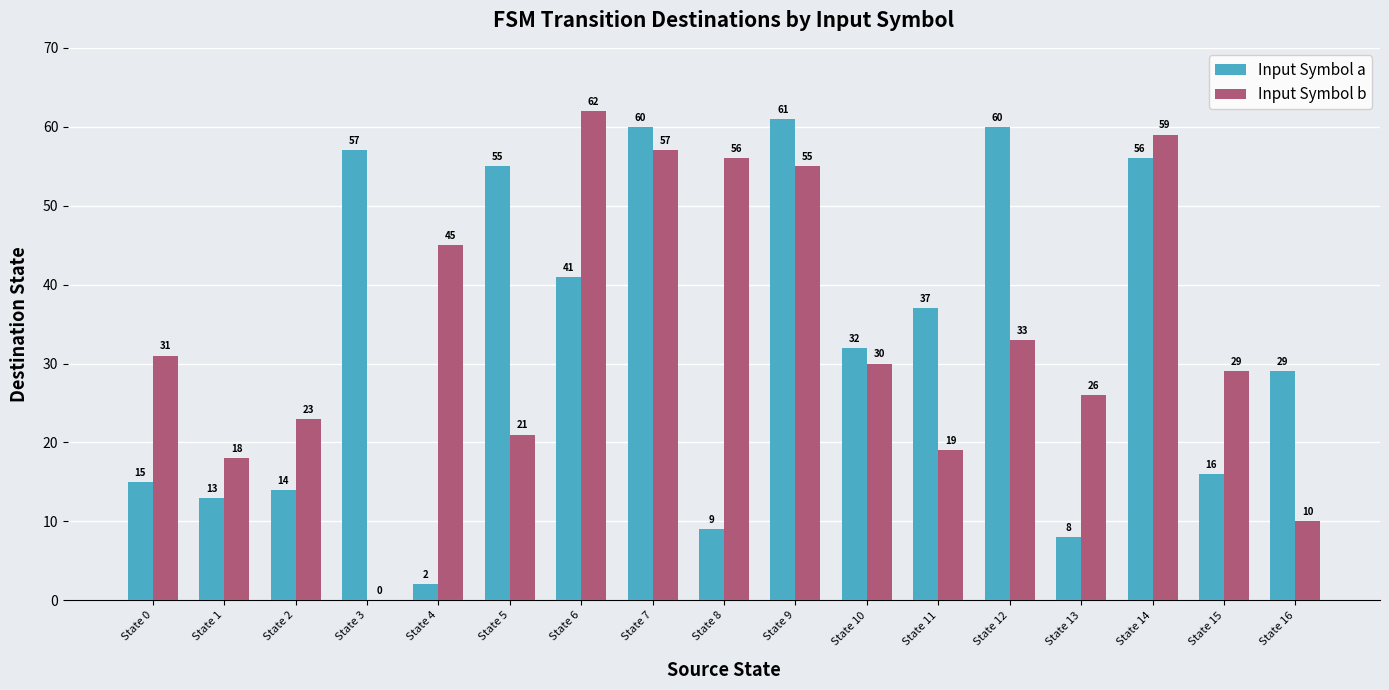

What value does the Input Symbol a series have at State 9, to the nearest 10?

60